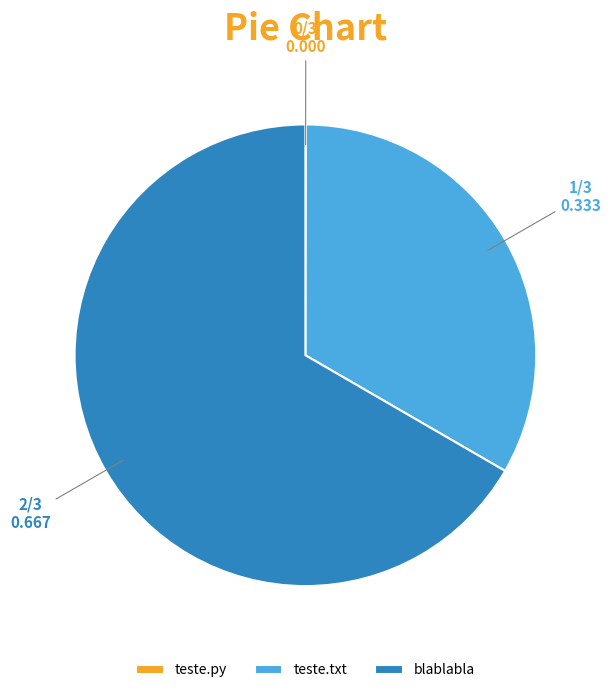

Is there any slice that represents more than half of the pie?

Yes